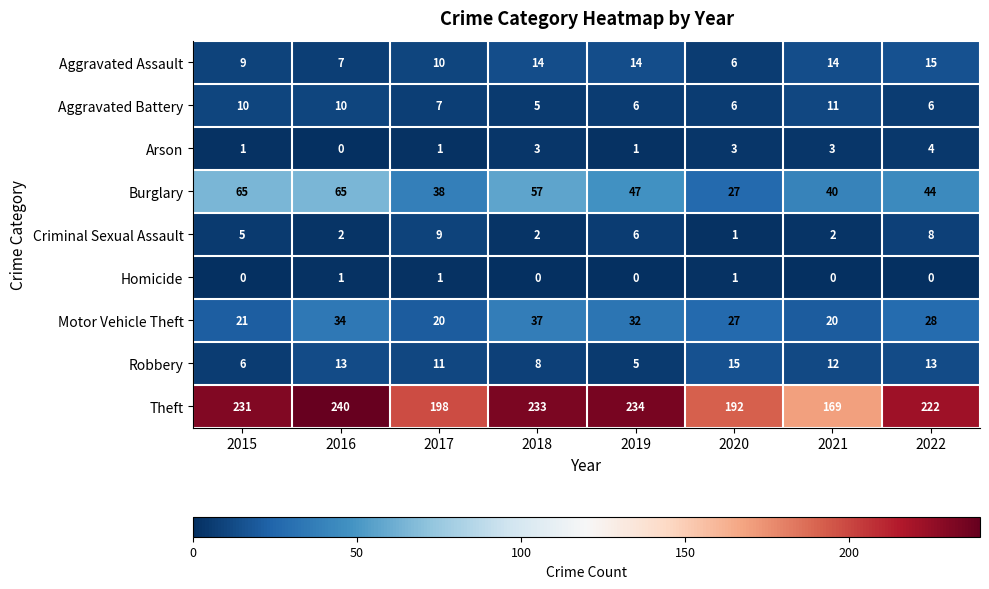

How many distinct data groups are displayed?

9